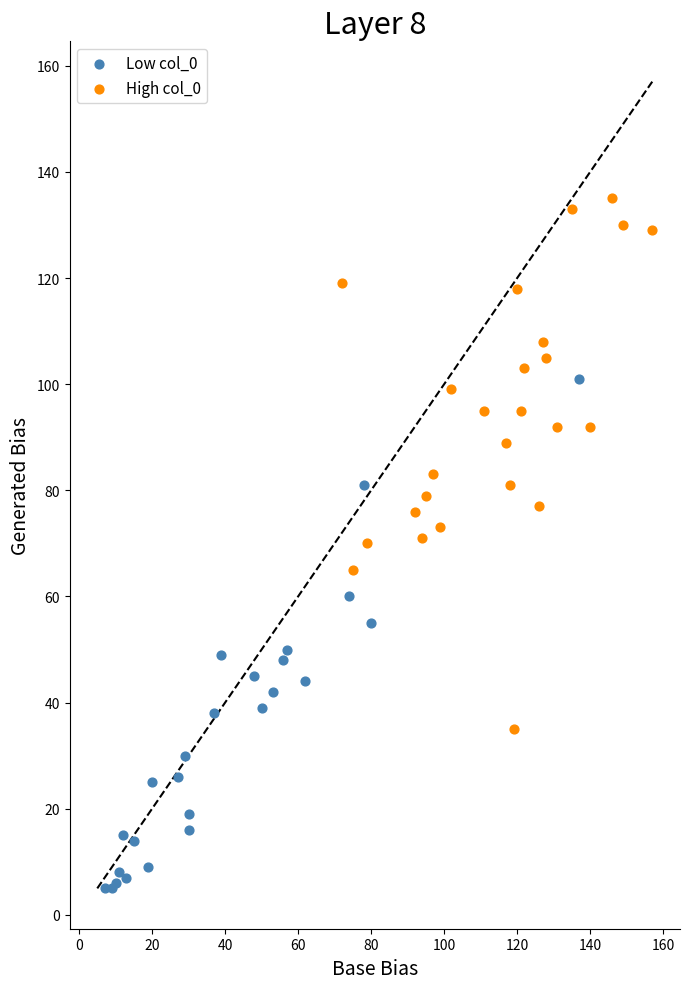

Which series contains the lowest Y value?

Low col_0